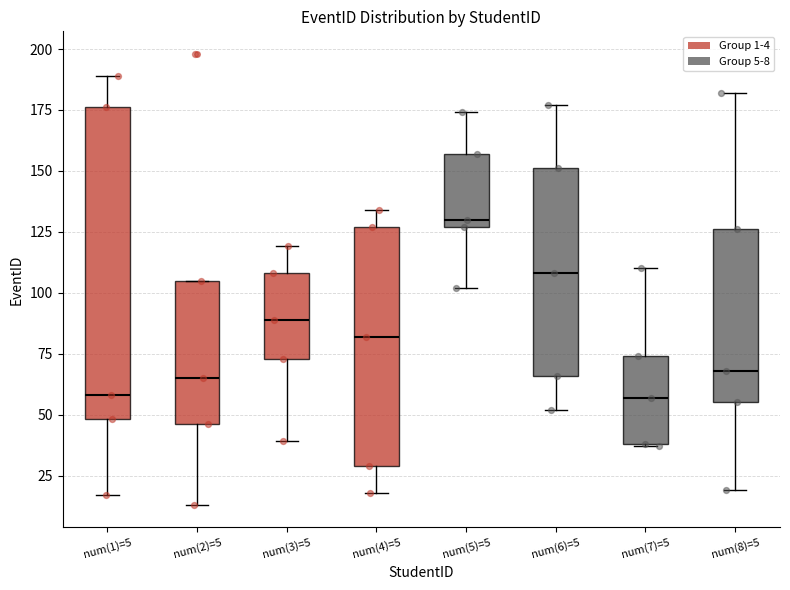

Comparing the boxes themselves (not the whiskers), which one is the tallest?

num(1)=5